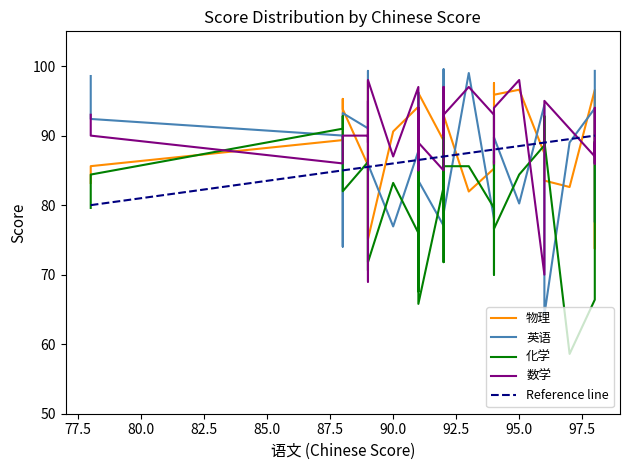

Is the value of 物理 at 98 greater than the value of 数学 at 91?

No